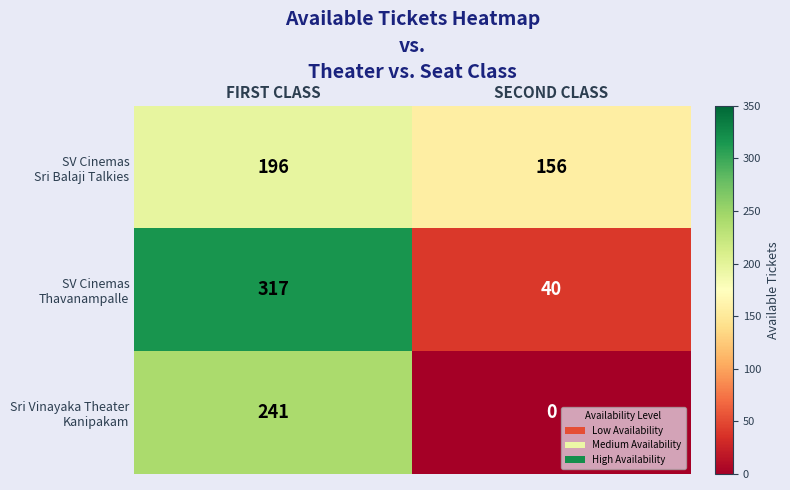

At which category does the chart reach its minimum across all series?

SECOND CLASS